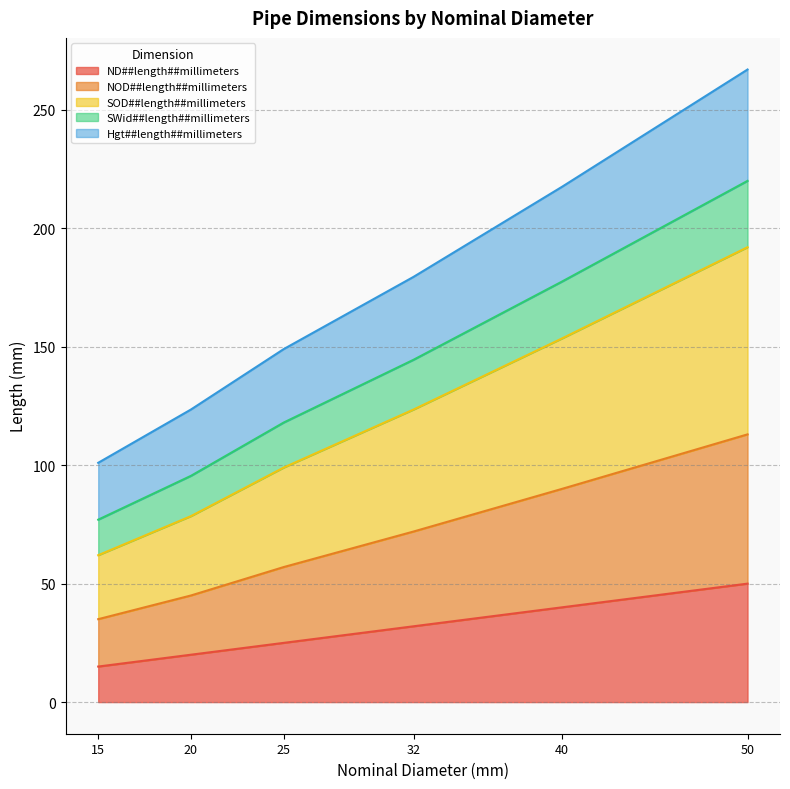

How many ND##length##millimeters values are between 20 and 40?

4